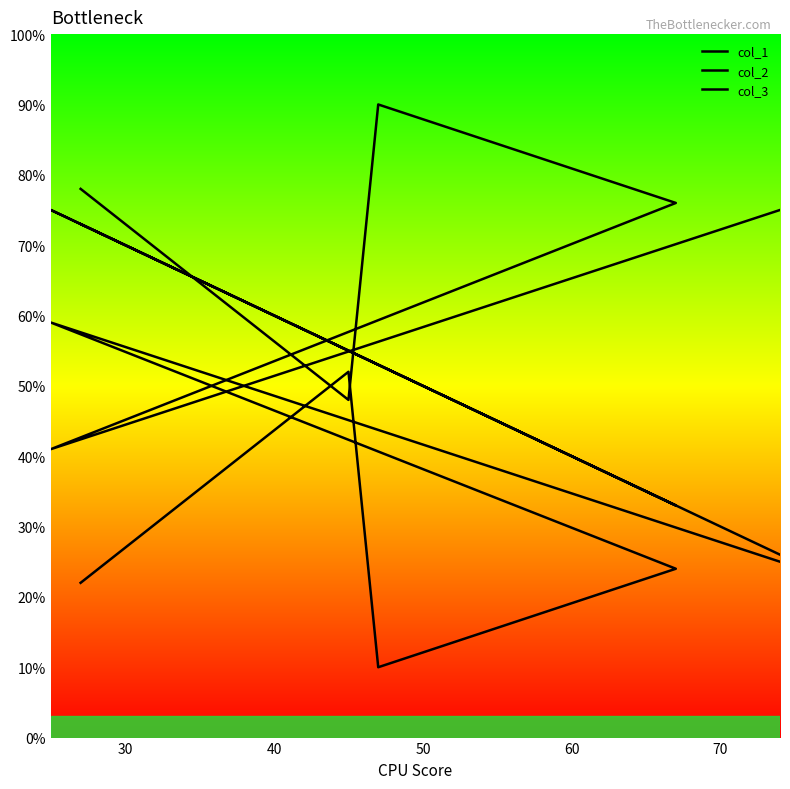

Reading left to right, what are all the values shown in this chart?

col_1: 73	55	53	33	75	26
col_2: 78	48	90	76	41	75
col_3: 22	52	10	24	59	25